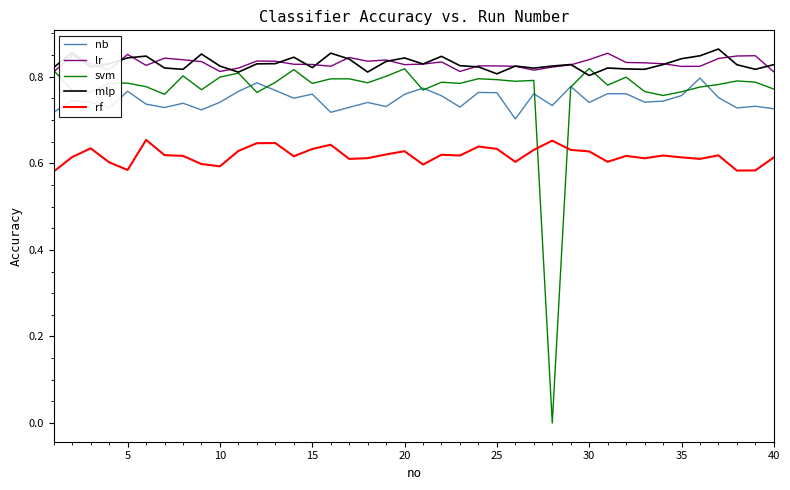

Which series has the largest range (max minus min)?

svm